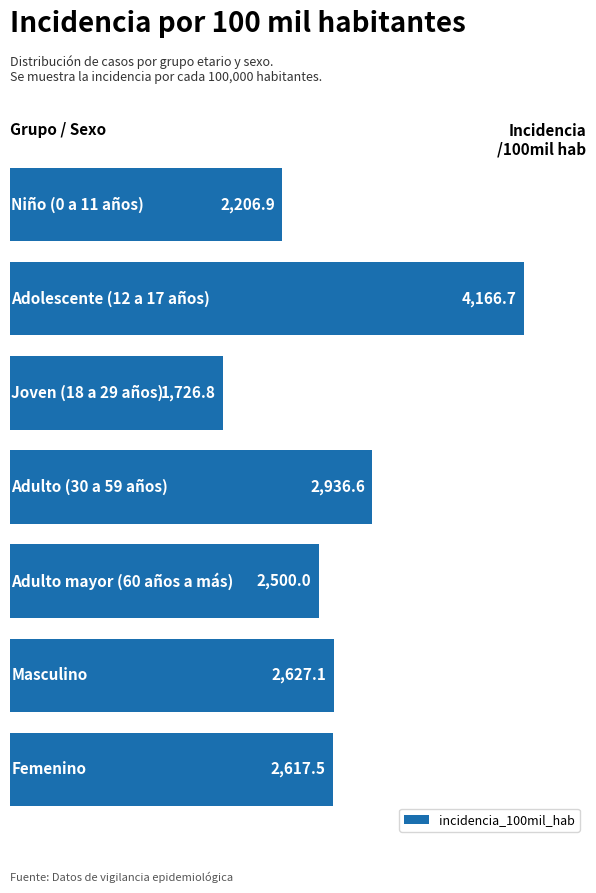

What is the value of the 4th bar from the top?

2936.6